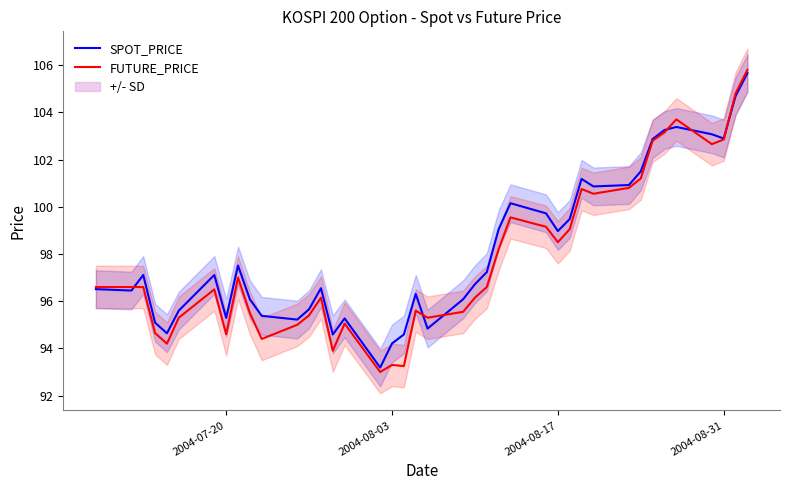

What are all the series names shown in the legend?

SPOT_PRICE, FUTURE_PRICE